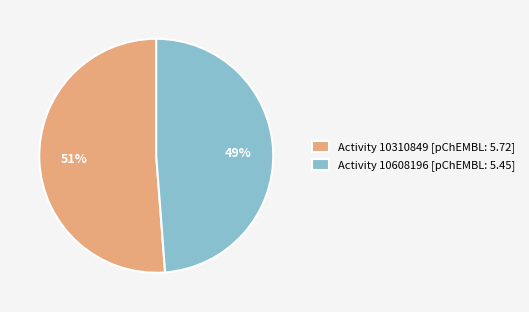

To the nearest percent, what percentage of the pie is Activity 10608196 [pChEMBL: 5.45]?

49%